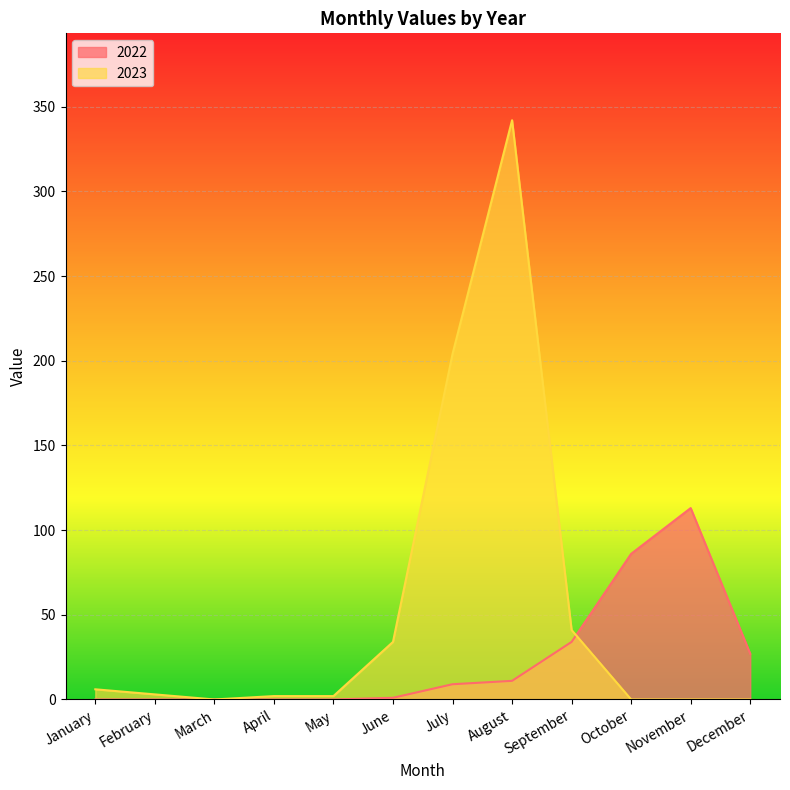

List the series in order of their overall mean, highest first.

2023, 2022